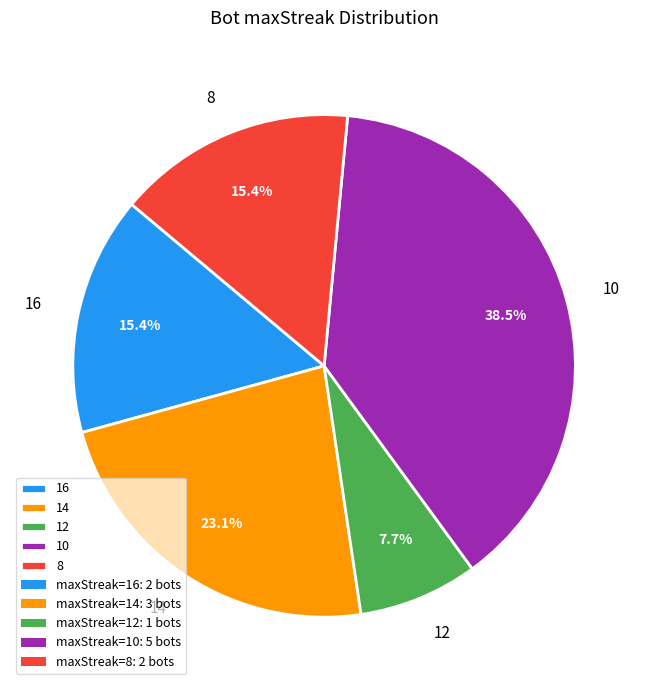

Do 8 and 16 together represent more than half of the pie?

No